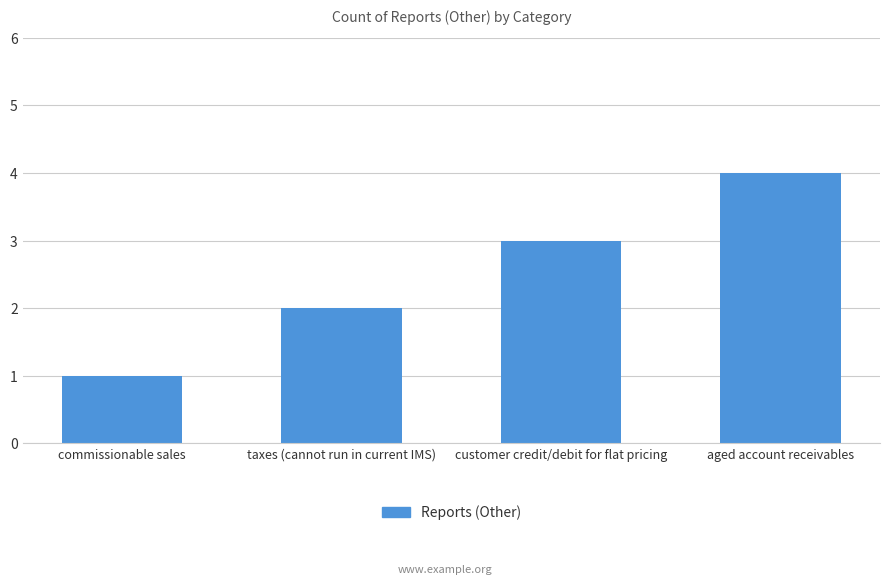

What is the greatest value displayed?

4